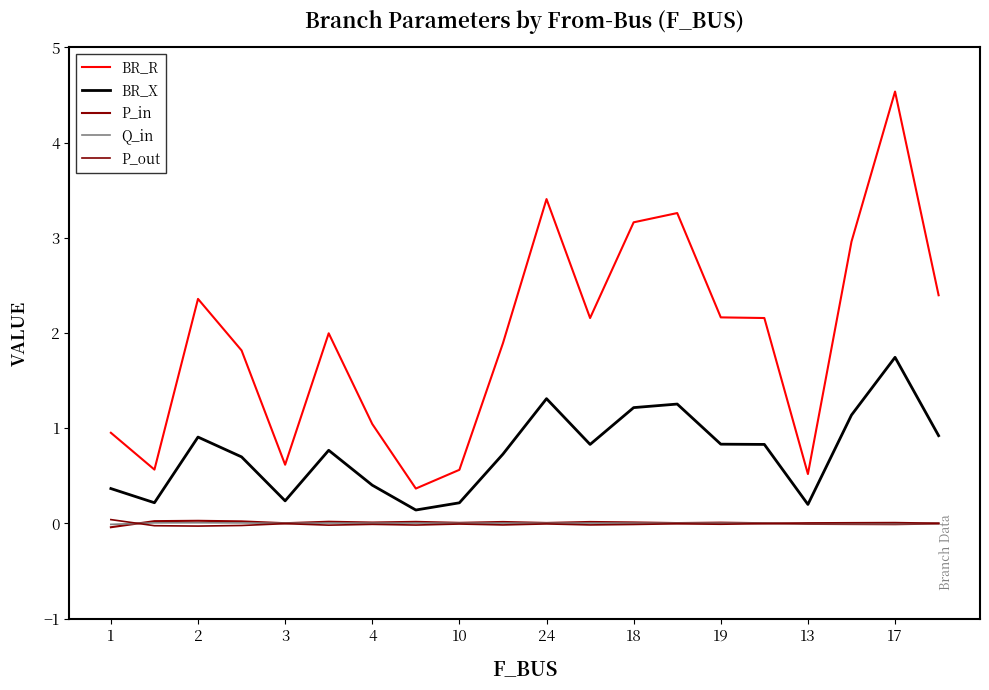

Is this an area chart (filled region under the line)?

No